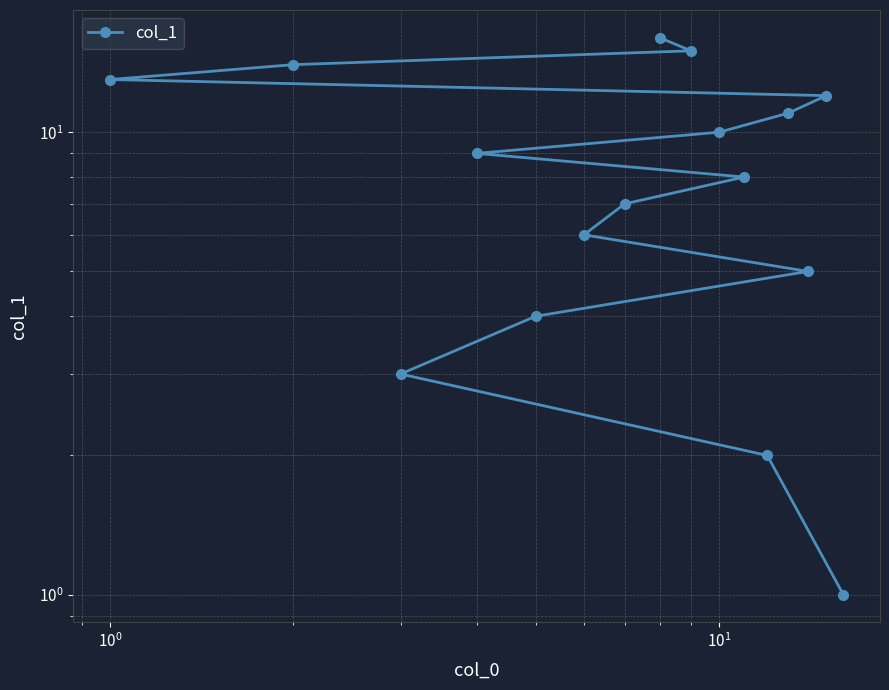

Where does the data first go above 9?

9